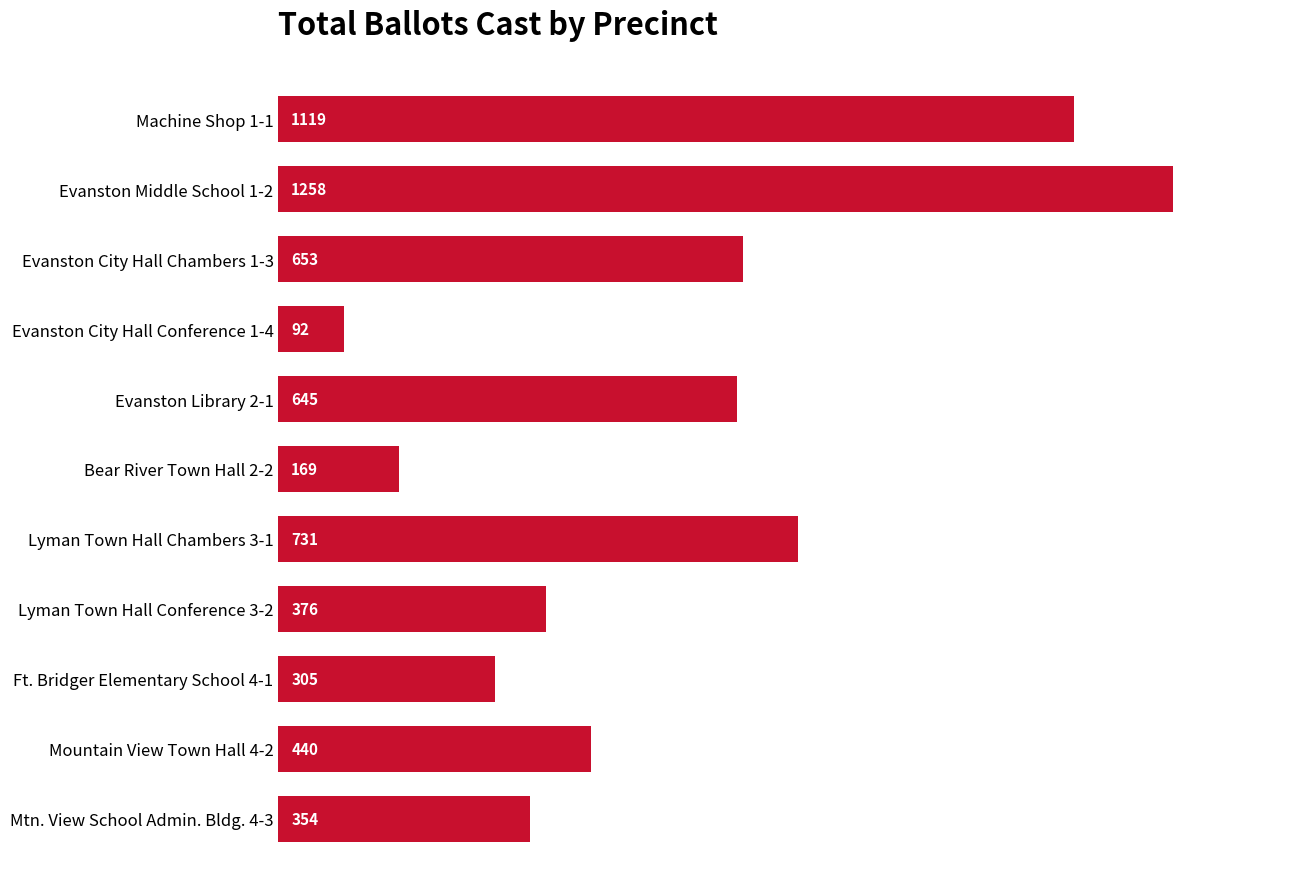

Where is the data nearest to the value 675?

Evanston City Hall Chambers 1-3